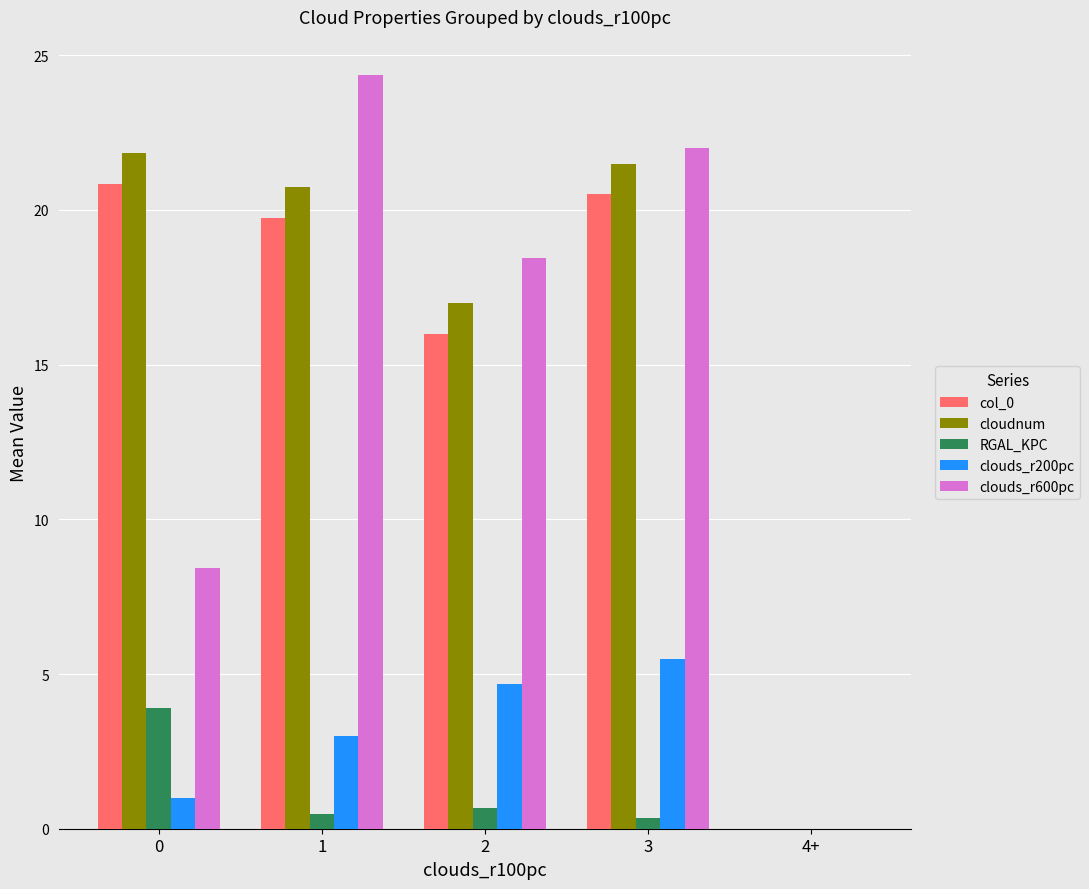

At which category is the sum across all series the highest?

3